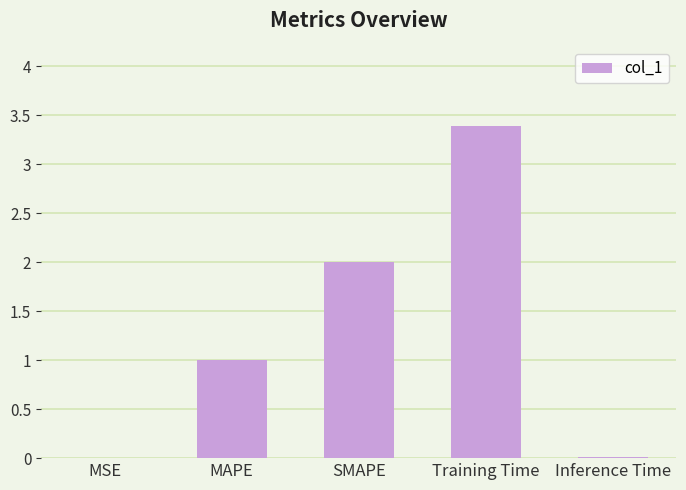

What is the average value?

1.3